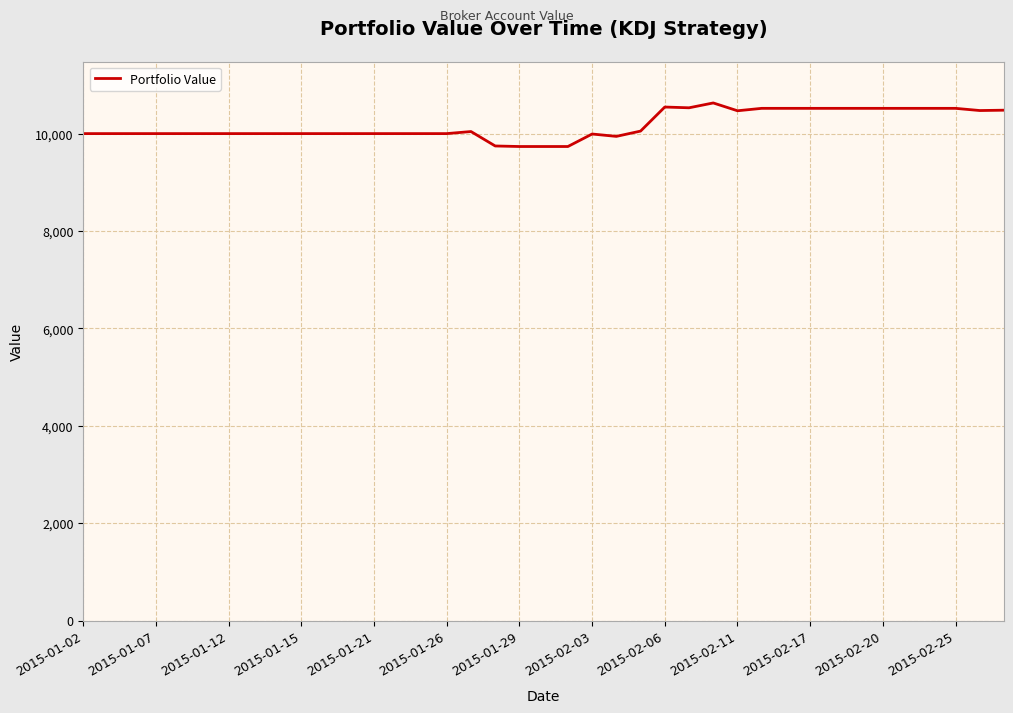

What is the minimum value shown in the chart?

9734.9